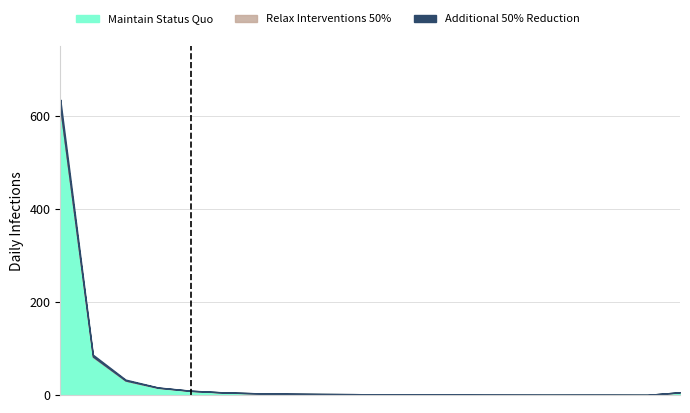

What is the spread (max minus min) of values at 15?

0.4